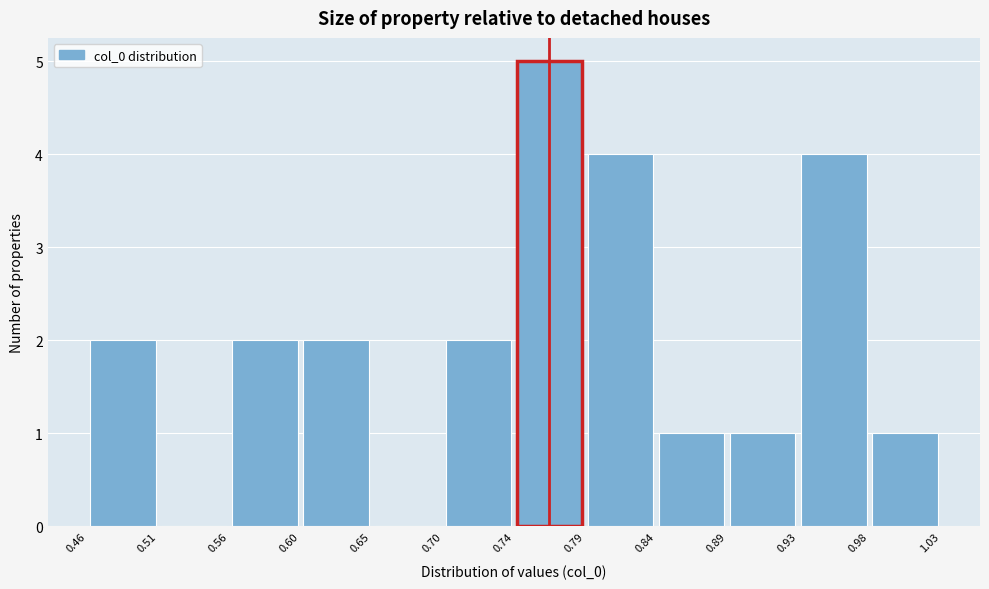

Over which range of the x-axis is the bar tallest?

0.74 to 0.79